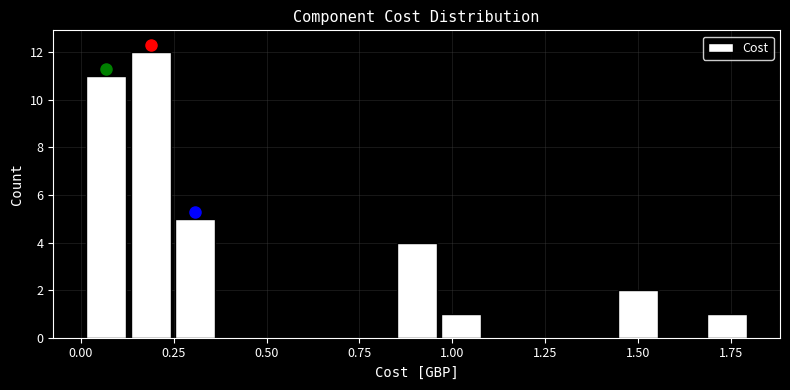

Around what value on the x-axis is the tallest bar? Give the approximate position of its centre, as read against the axis.

0.20